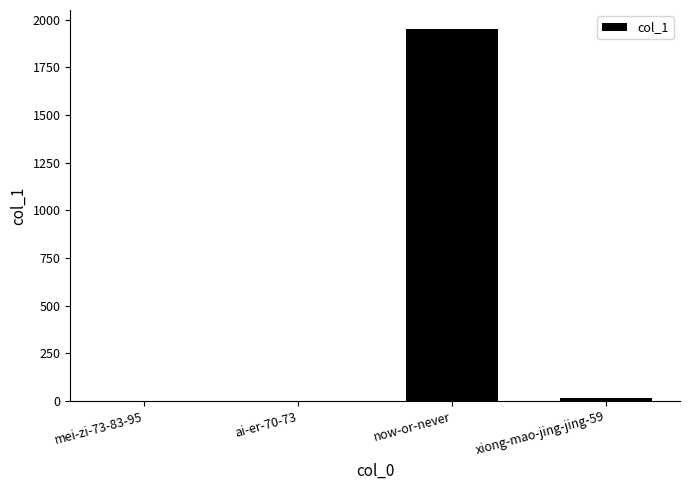

Reading left to right, transcribe all the data shown in this chart.

mei-zi-73-83-95=0	ai-er-70-73=0	now-or-never=1953	xiong-mao-jing-jing-59=17